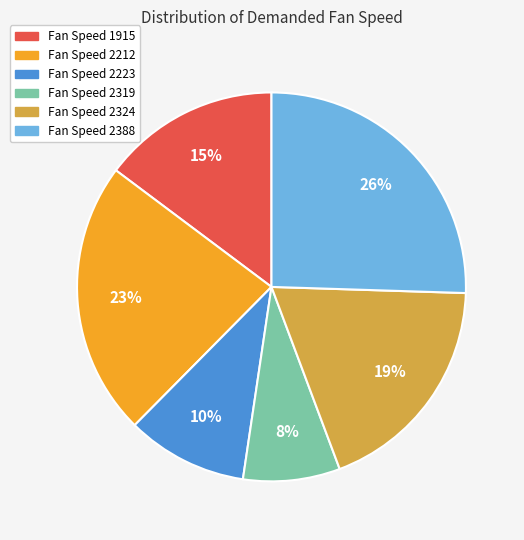

Do Fan Speed 2212 and Fan Speed 2223 together represent more than half of the pie?

No